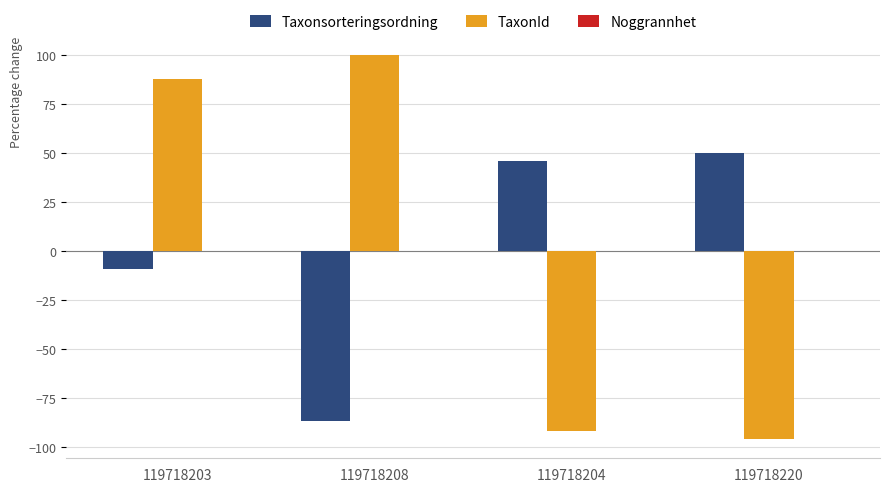

Rank the categories by TaxonId value from lowest to highest.

119718220, 119718204, 119718203, 119718208